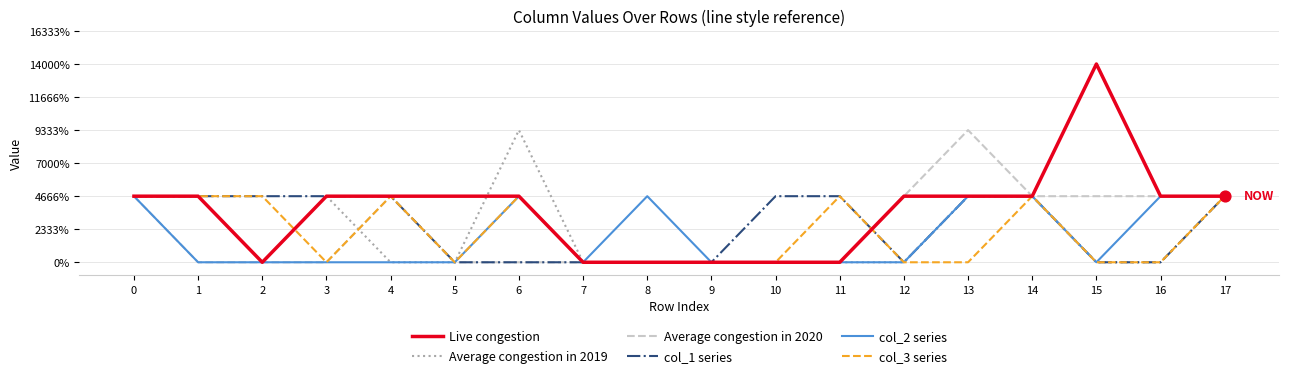

Which series has the largest total across all categories?

Live congestion